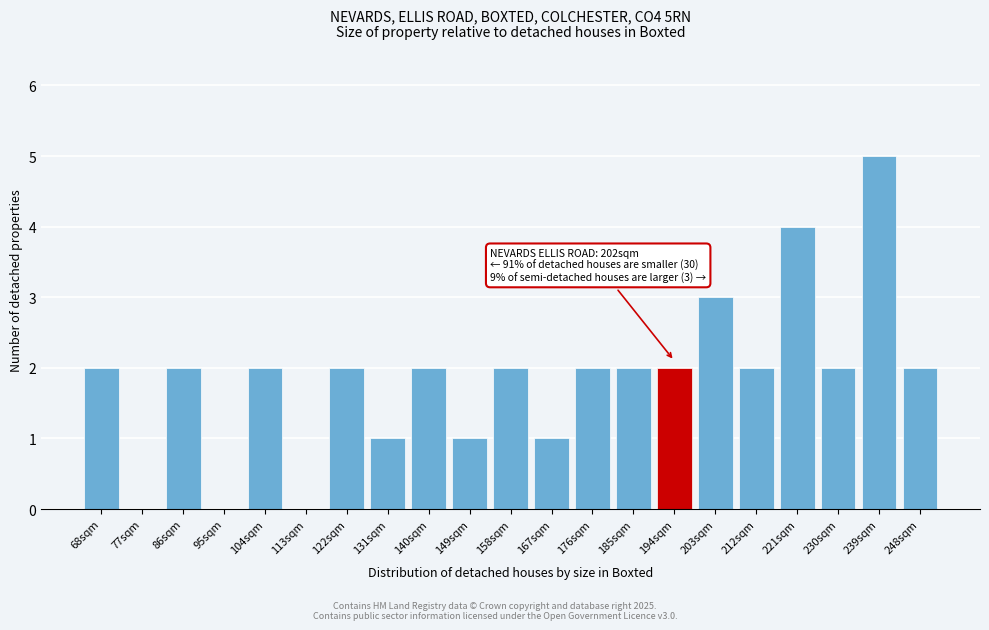

Reading left to right, what are all the values shown in this chart?

68sqm=2	77sqm=0	86sqm=2	95sqm=0	104sqm=2	113sqm=0	122sqm=2	131sqm=1	140sqm=2	149sqm=1	158sqm=2	167sqm=1	176sqm=2	185sqm=2	194sqm=2	203sqm=3	212sqm=2	221sqm=4	230sqm=2	239sqm=5	248sqm=2